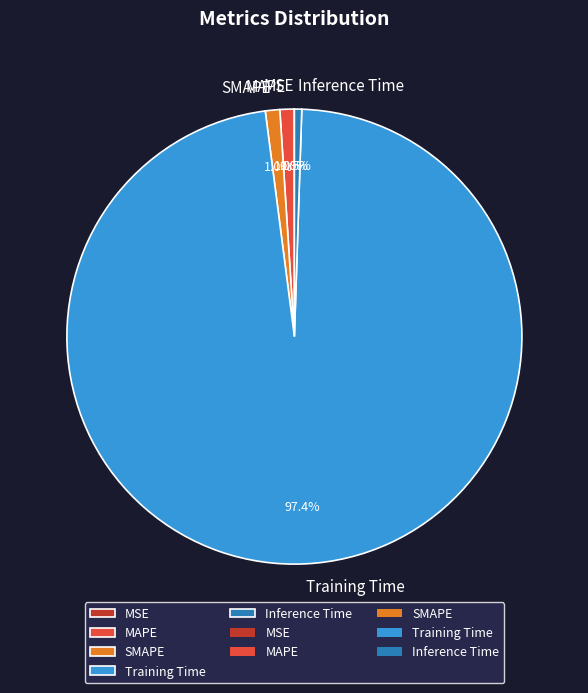

Which has a higher value, SMAPE or Training Time?

Training Time